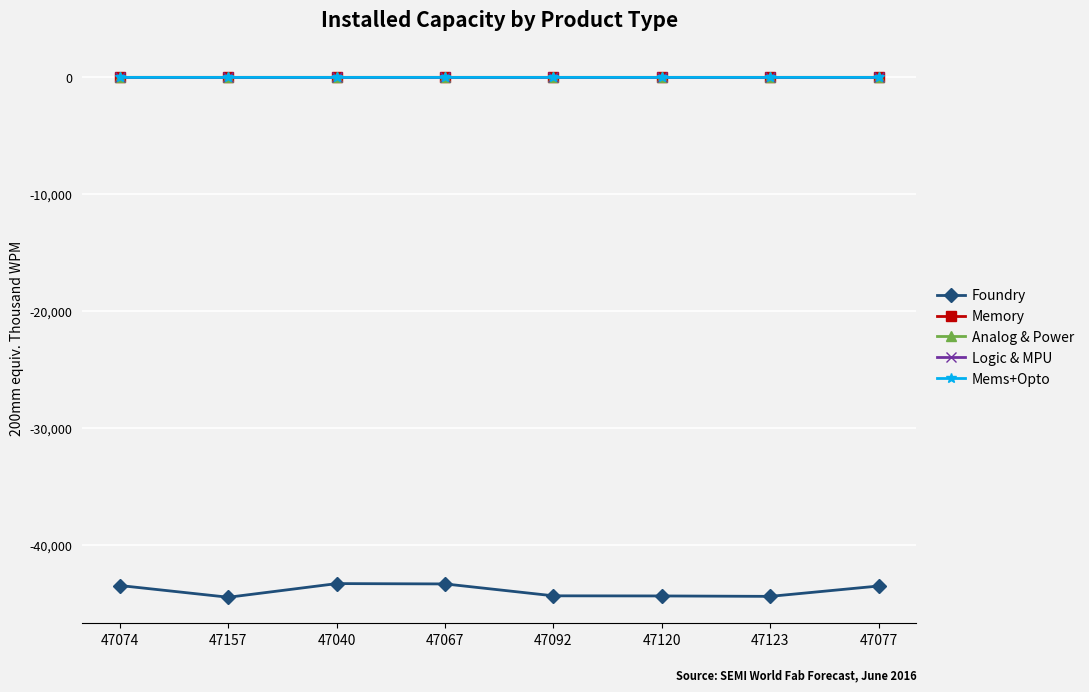

Which series has the largest range (max minus min)?

Foundry